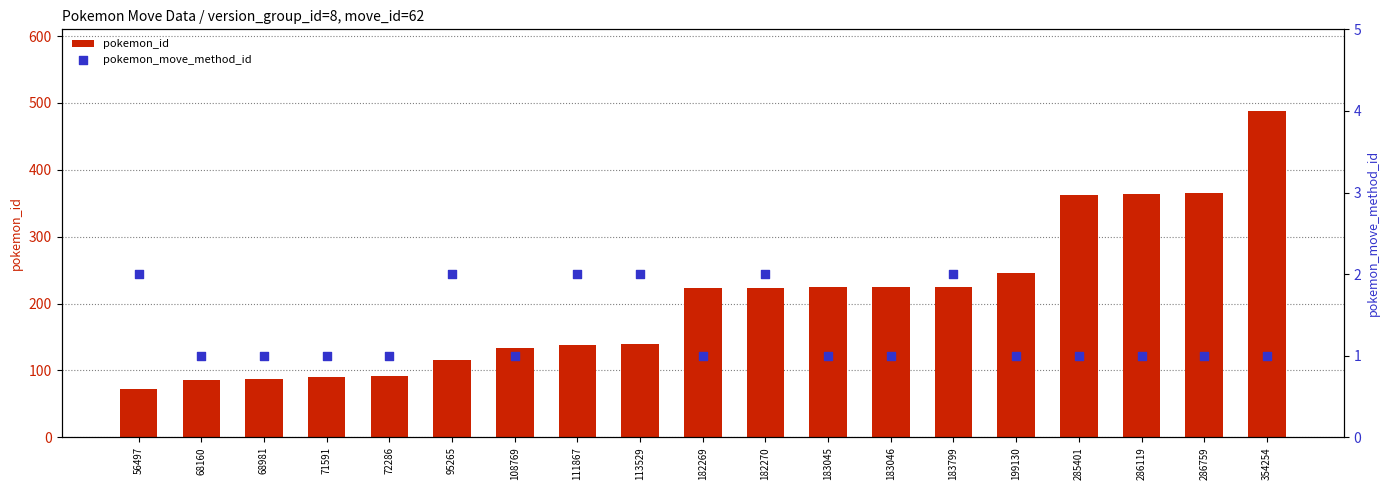

At how many categories does at least one series exceed 393?

1